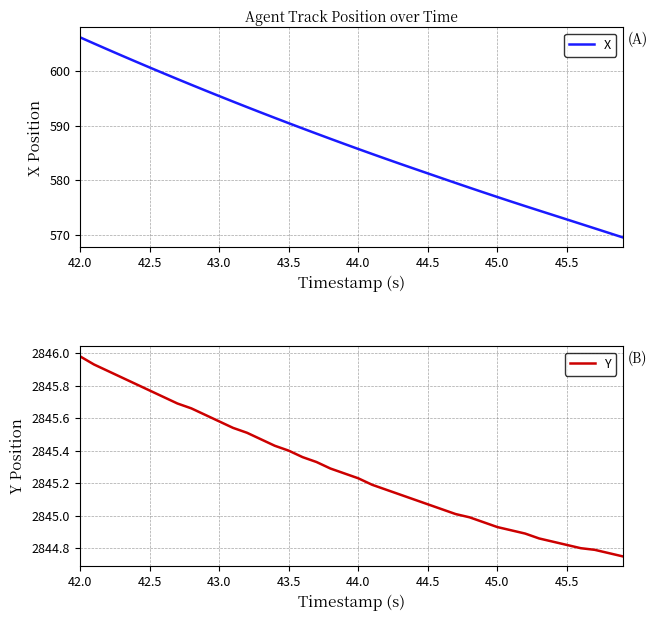

What is the average value of the Y series?

2845.3